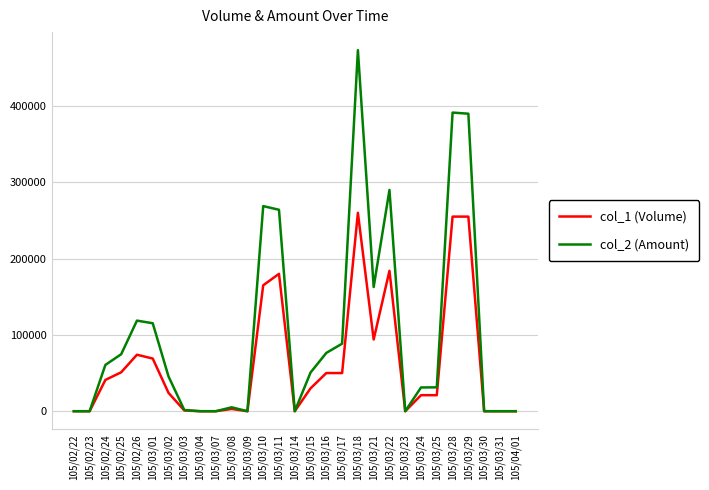

At how many categories does at least one series exceed 210587?

6